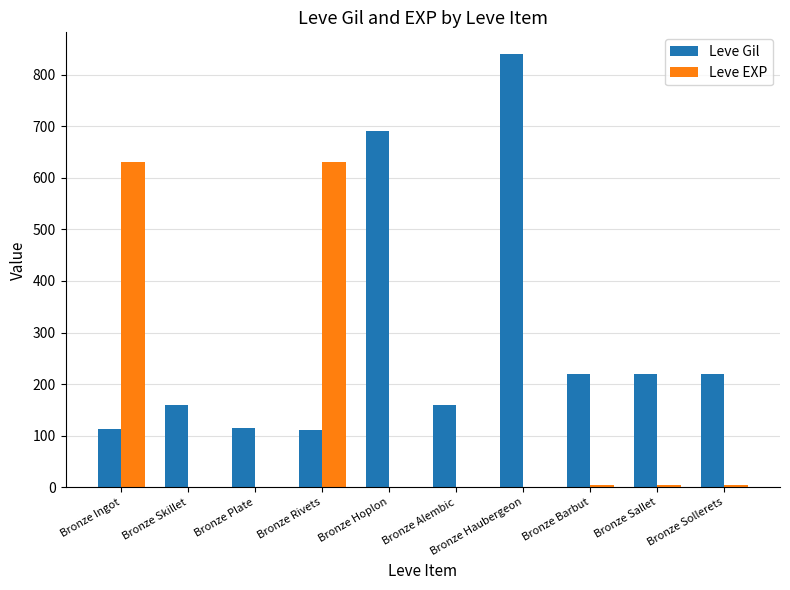

What is the spread (max minus min) of values at Bronze Skillet?

159